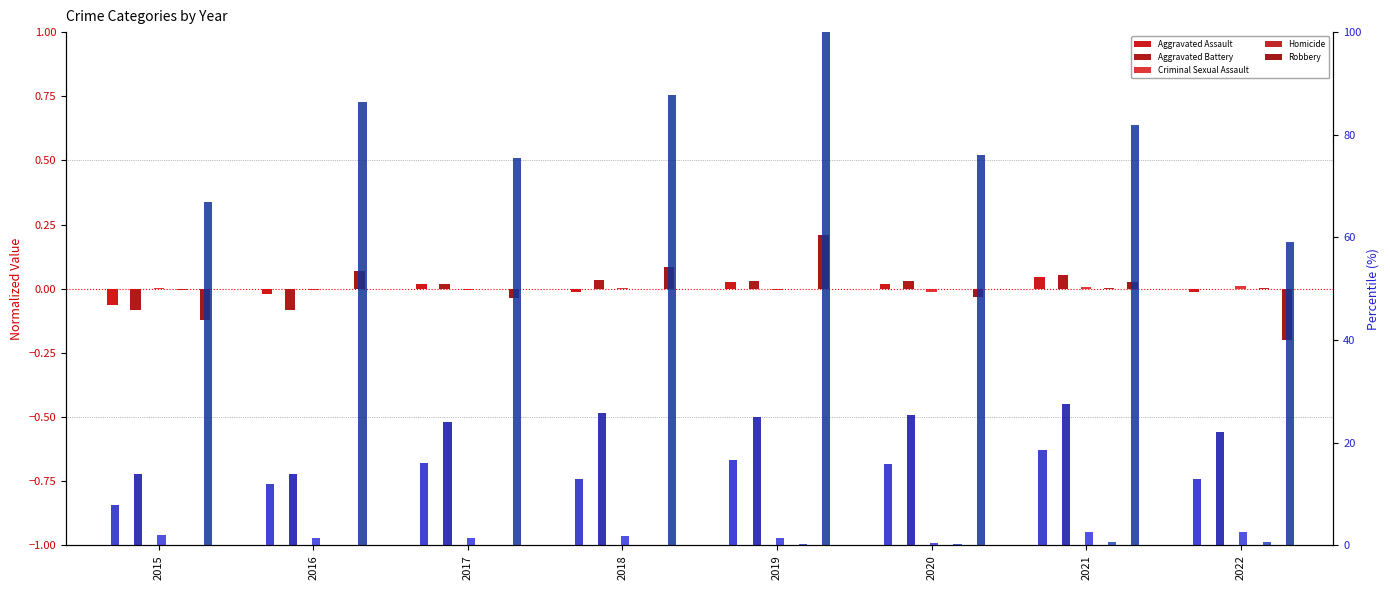

At which label is Homicide closest to 0?

2019